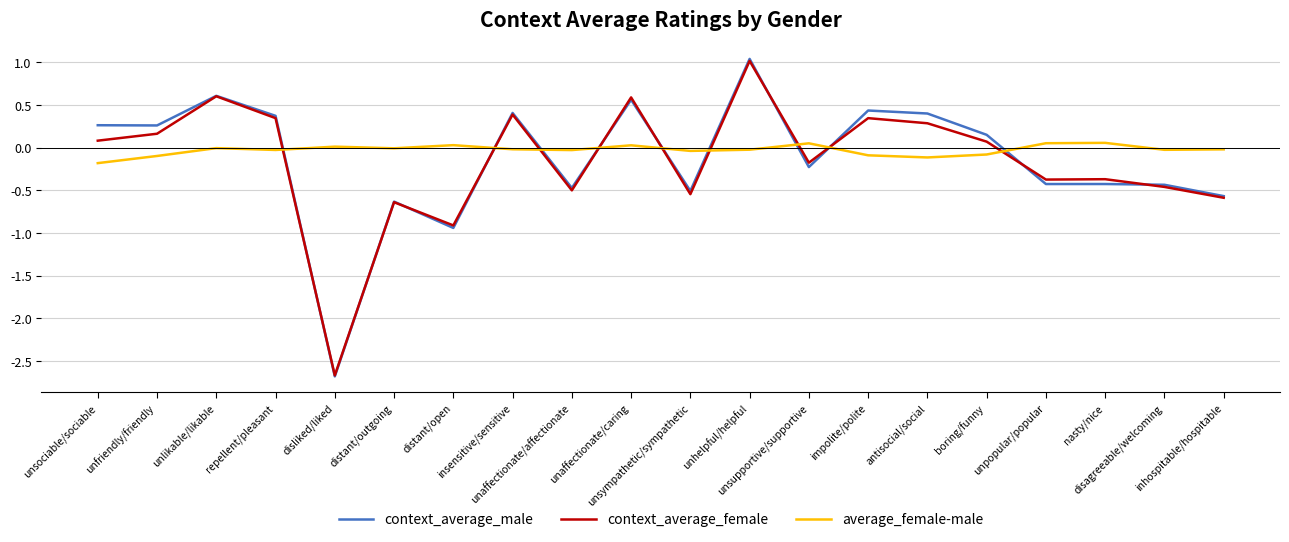

True or false: average_female-male and context_average_female intersect in this chart.

True